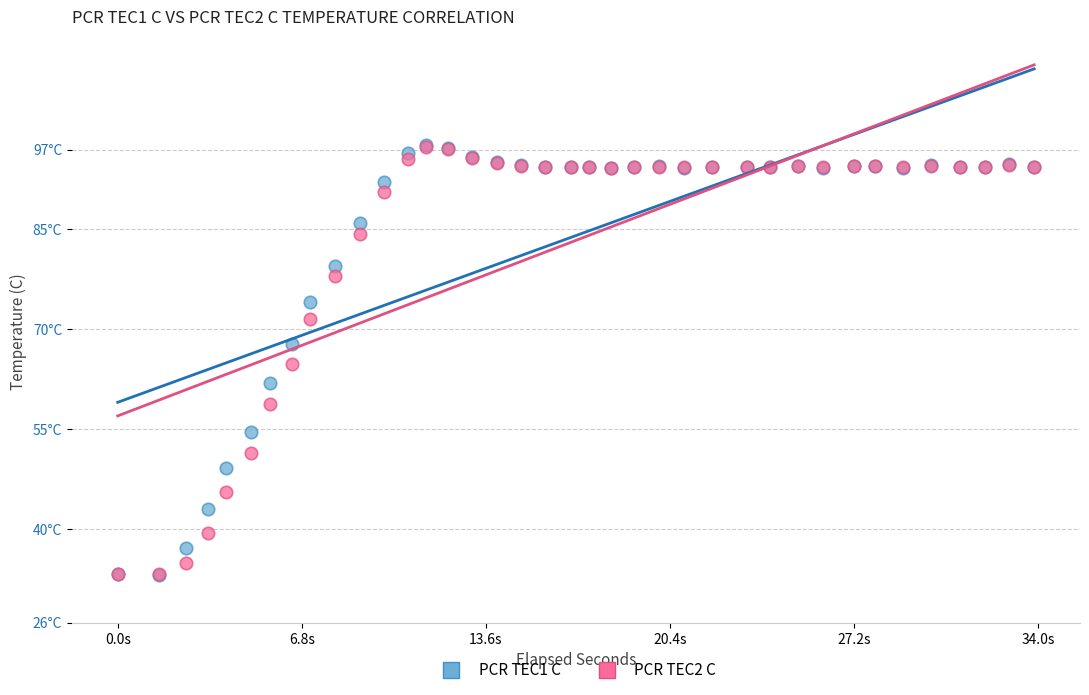

Which series has the largest Y range (max minus min)?

PCR TEC1 C